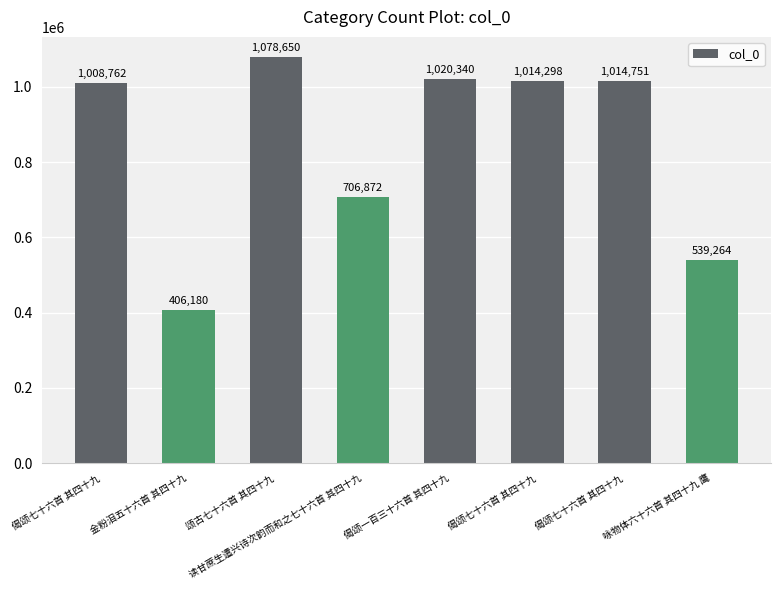

What is the ratio of the value at 咏物体六十六首 其四十九 鹰 to the value at 金粉泪五十六首 其四十九?

1.3